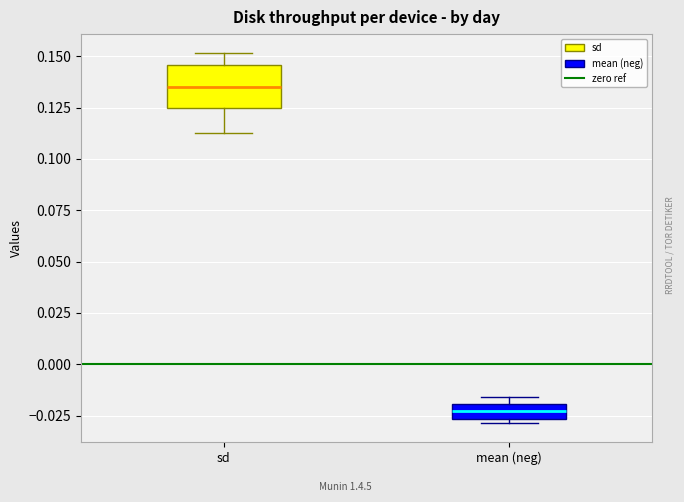

Which box is the tallest, from its lower edge to its upper edge?

sd